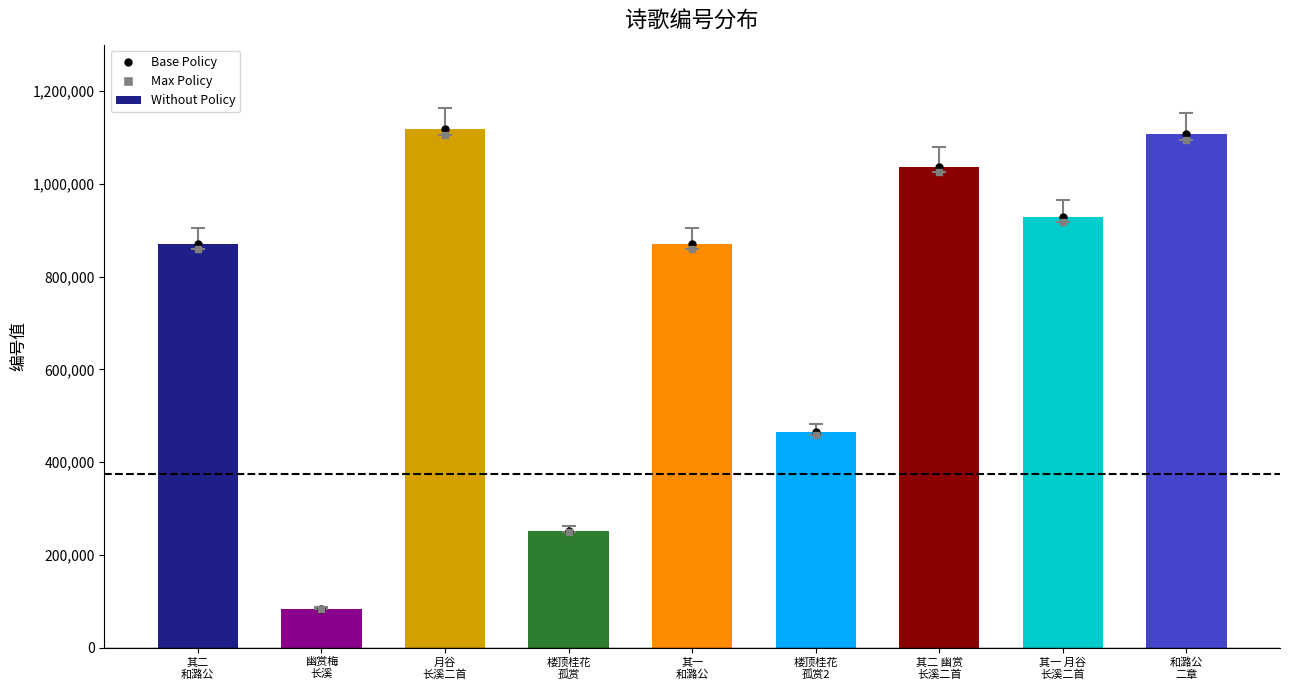

How many distinct data groups are displayed?

1